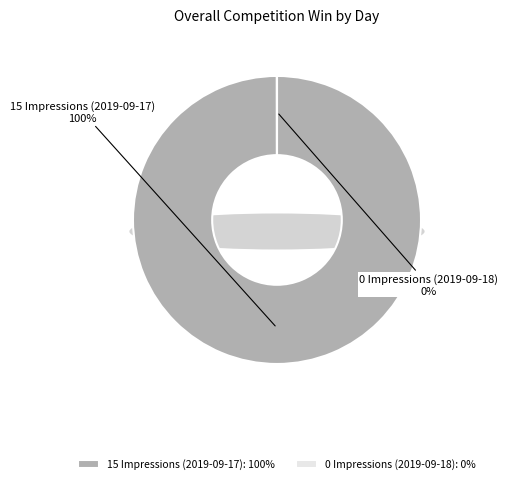

To the nearest percent, what is the combined percentage of 0 Impressions (2019-09-18) and 15 Impressions (2019-09-17)?

100%